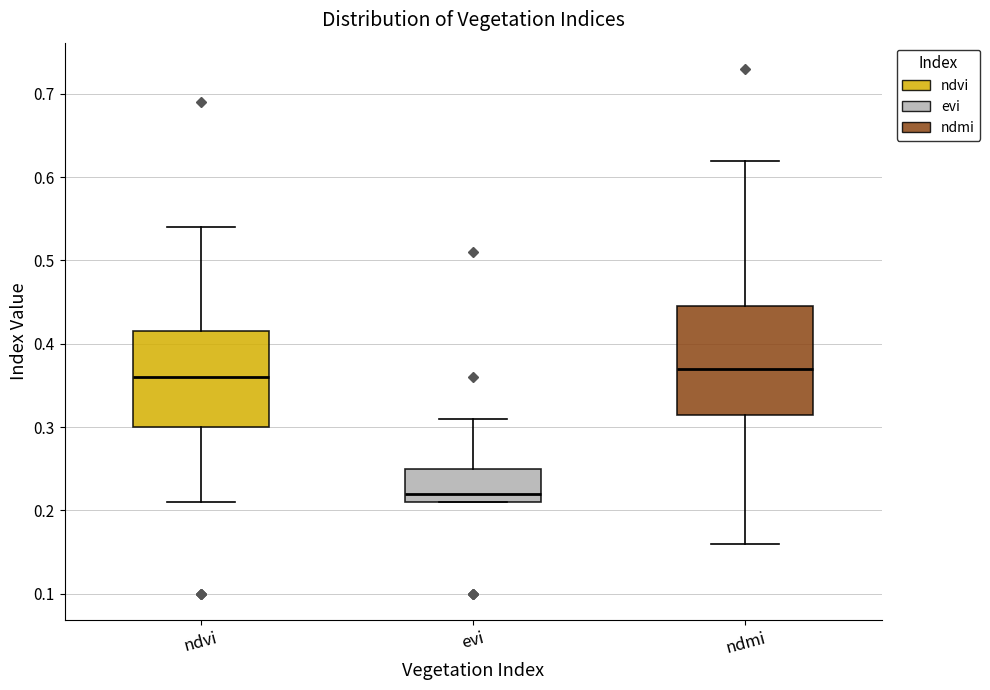

Which box's median line is the highest?

ndmi